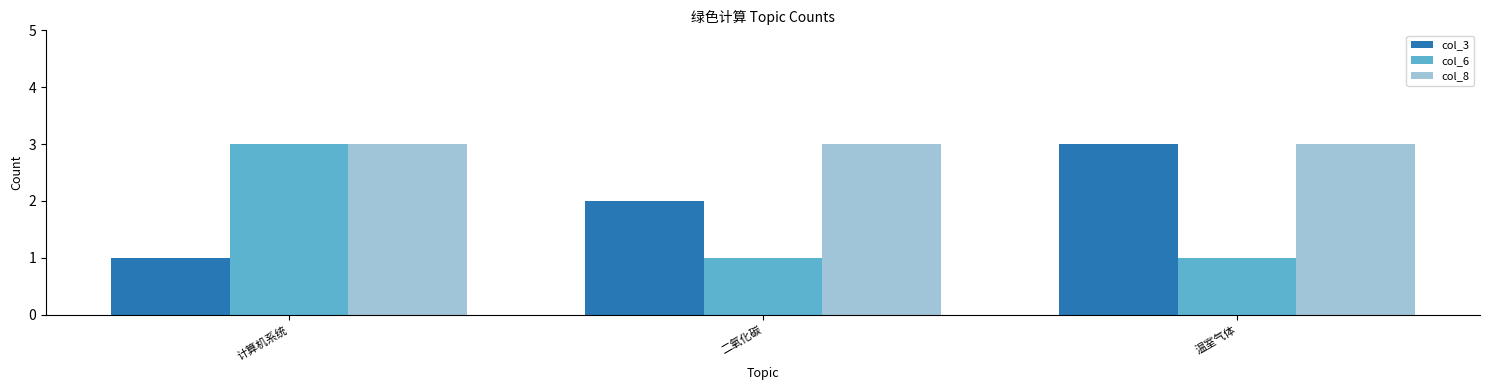

List the labels in order of col_3 value, smallest first.

计算机系统, 二氧化碳, 温室气体